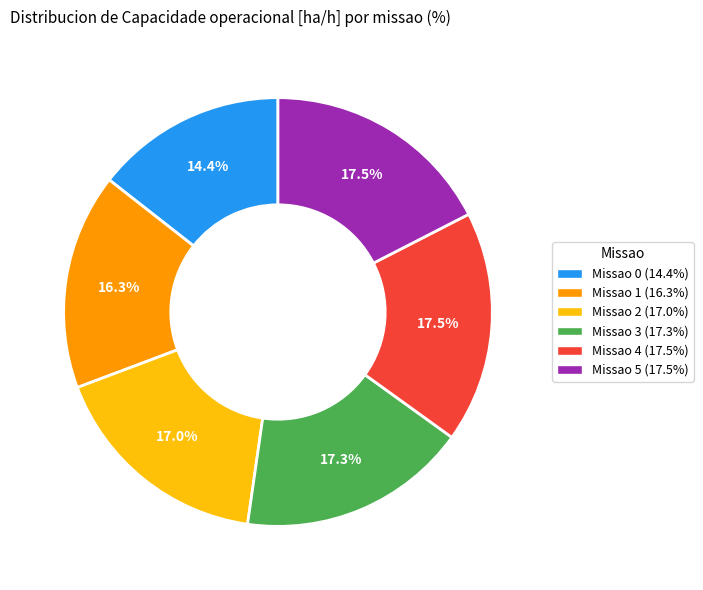

Does any single category account for the majority?

No